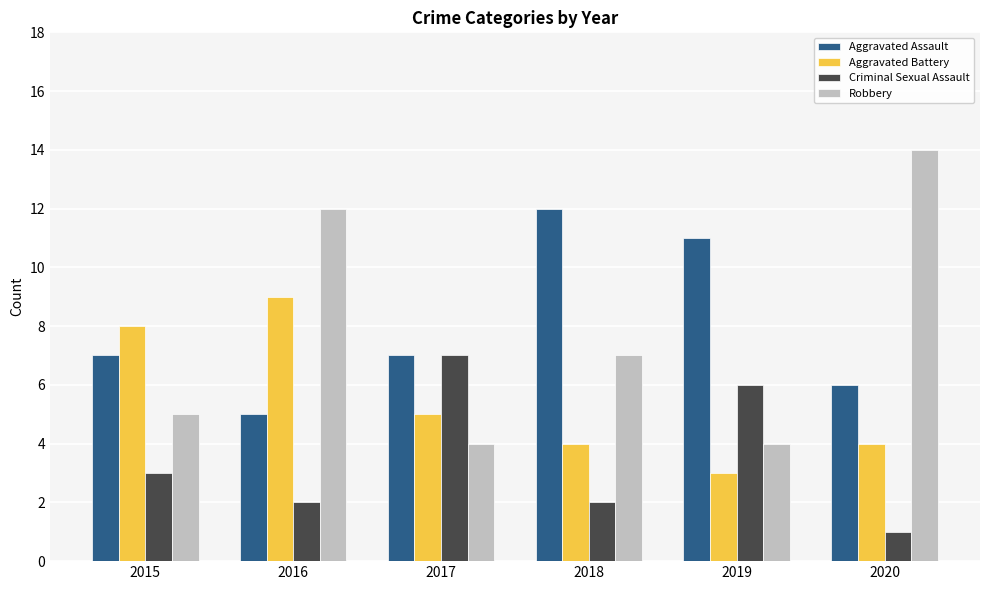

What is the difference between the maximum and minimum values in the Criminal Sexual Assault series?

6